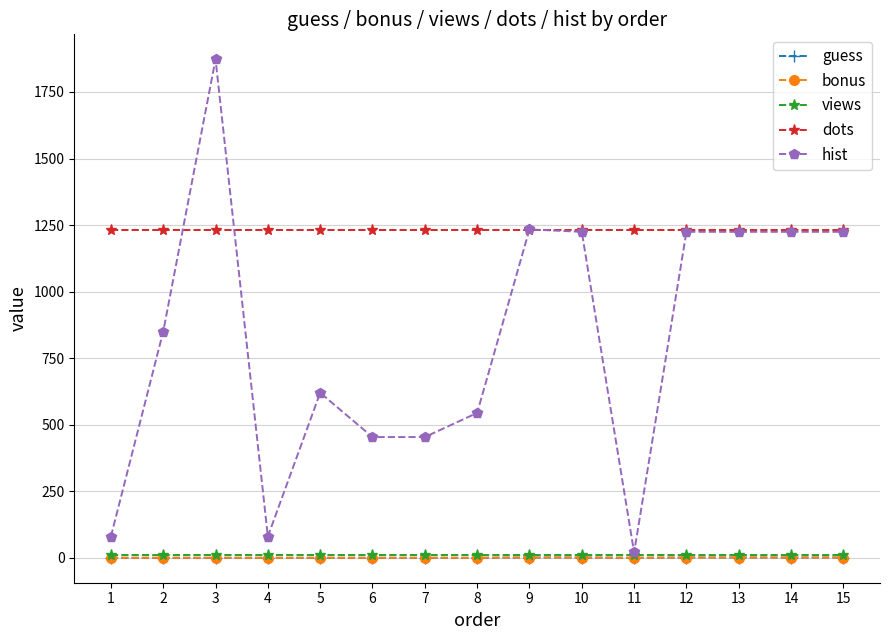

Is the value of views at 1 greater than the value of bonus at 3?

Yes